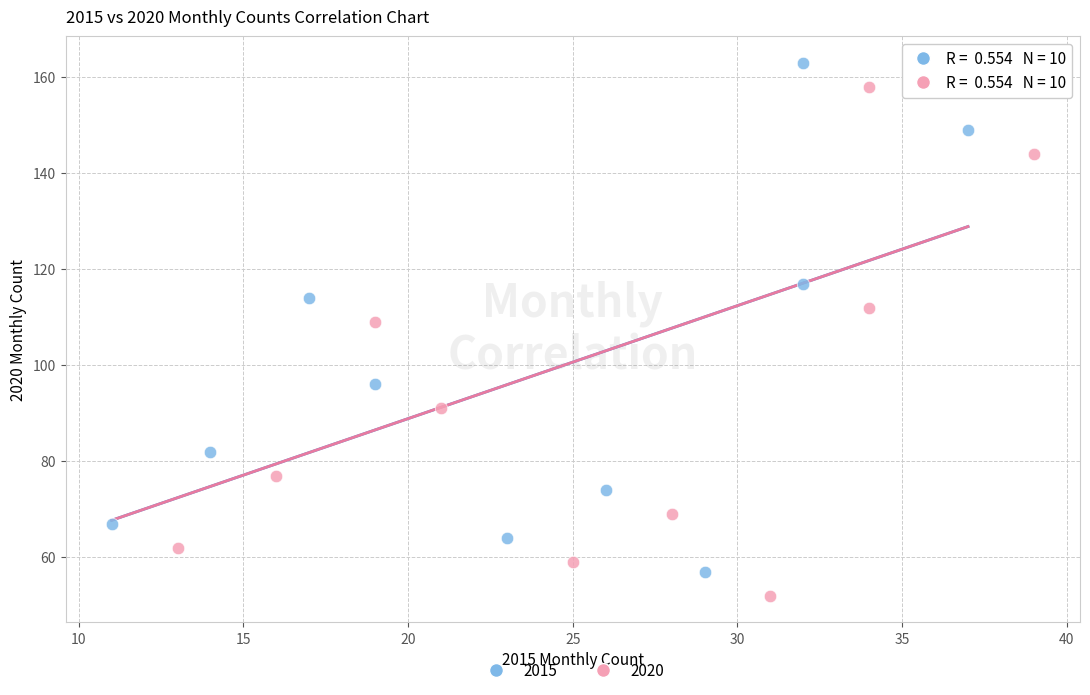

Which series reaches the minimum Y coordinate?

2020